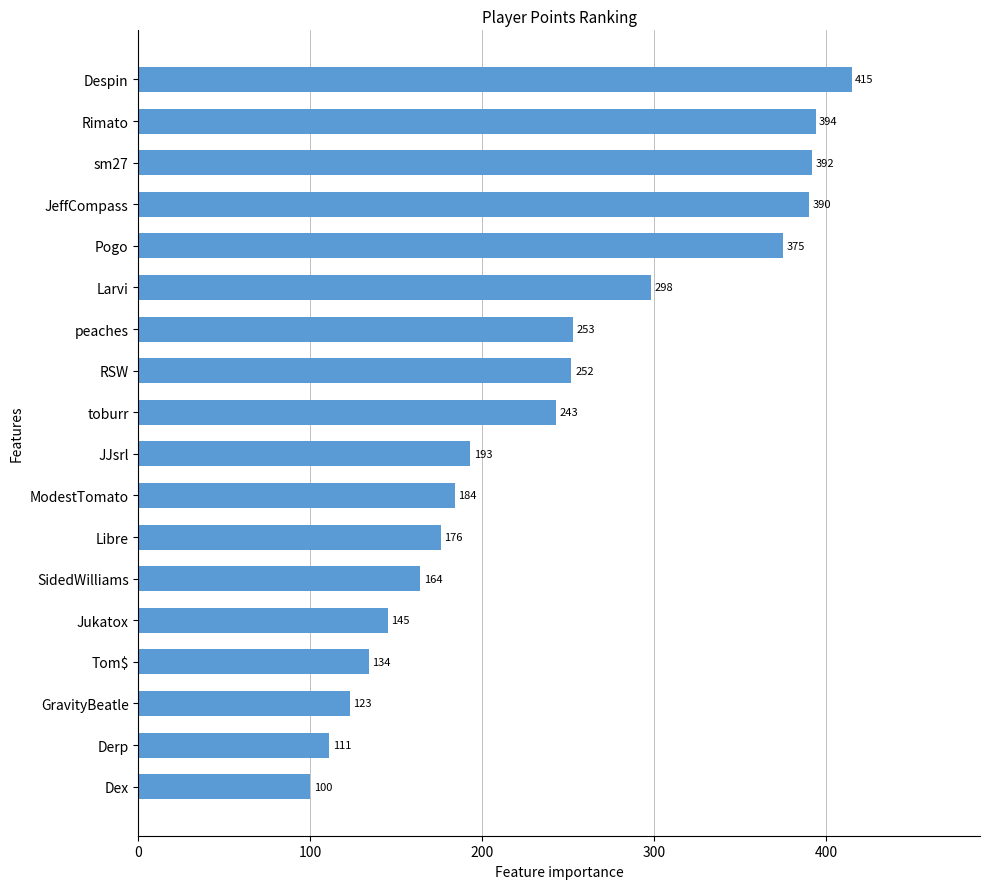

What is the difference between the maximum and minimum values?

315